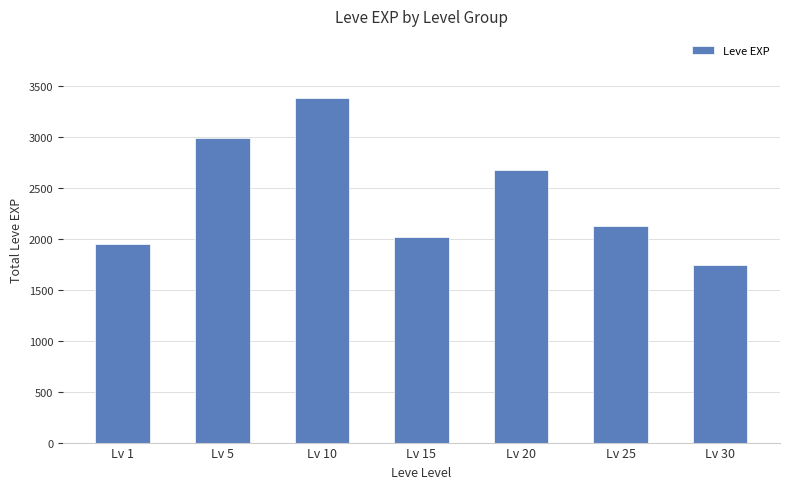

What is the value of the 2nd bar from the left?

2990